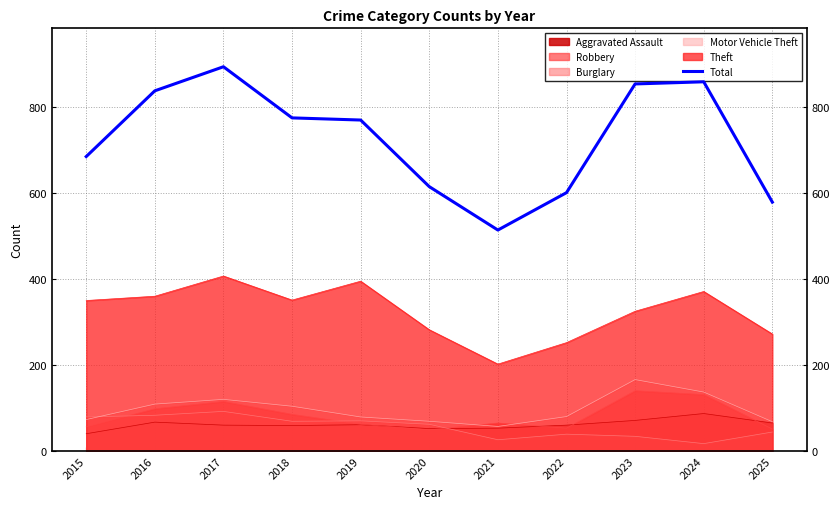

Which category has the lowest value across all series?

2021